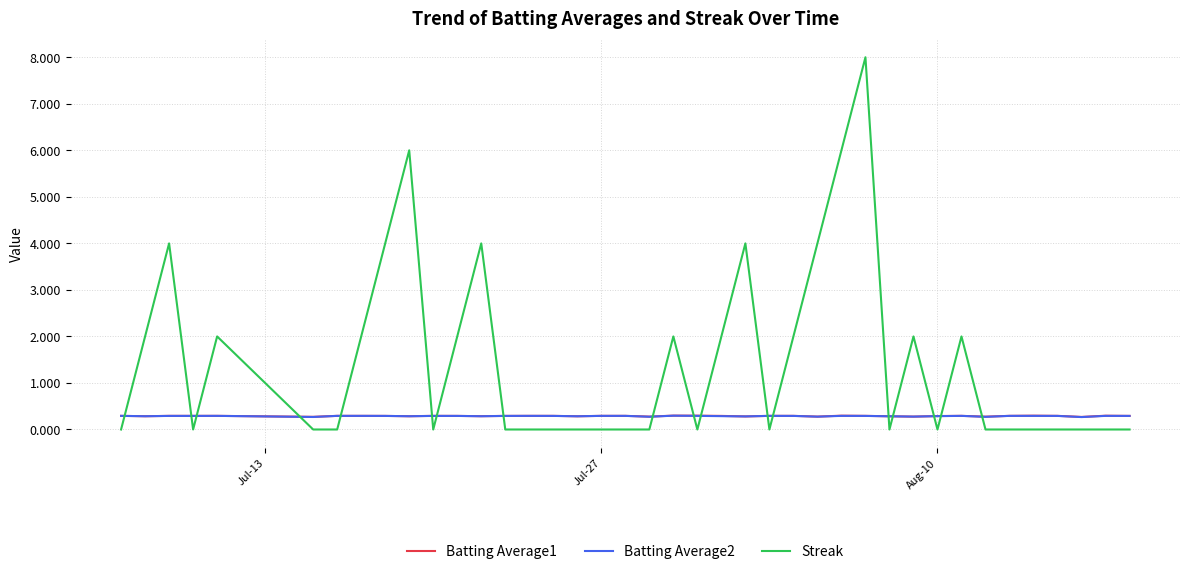

True or false: Batting Average2 and Streak intersect in this chart.

True